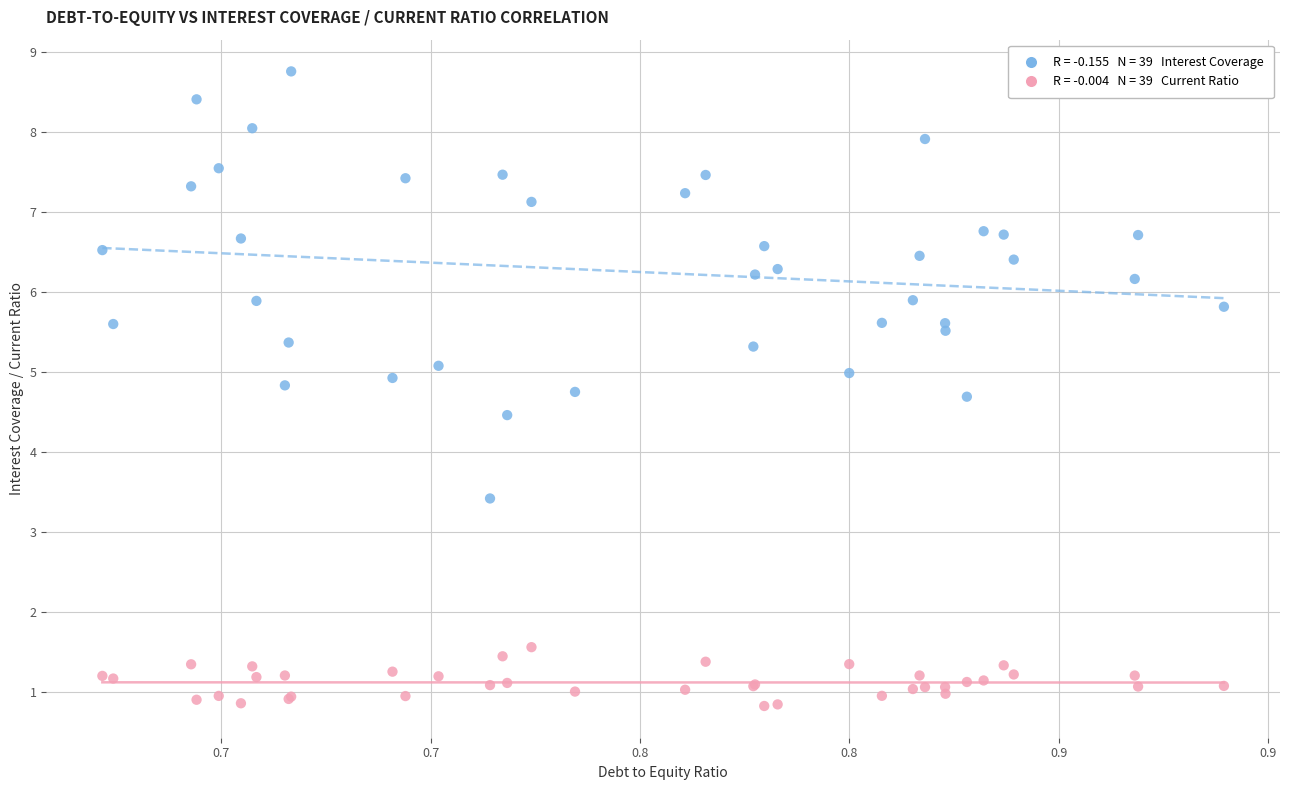

Across all series, what Y value is closest to 4?

4.5